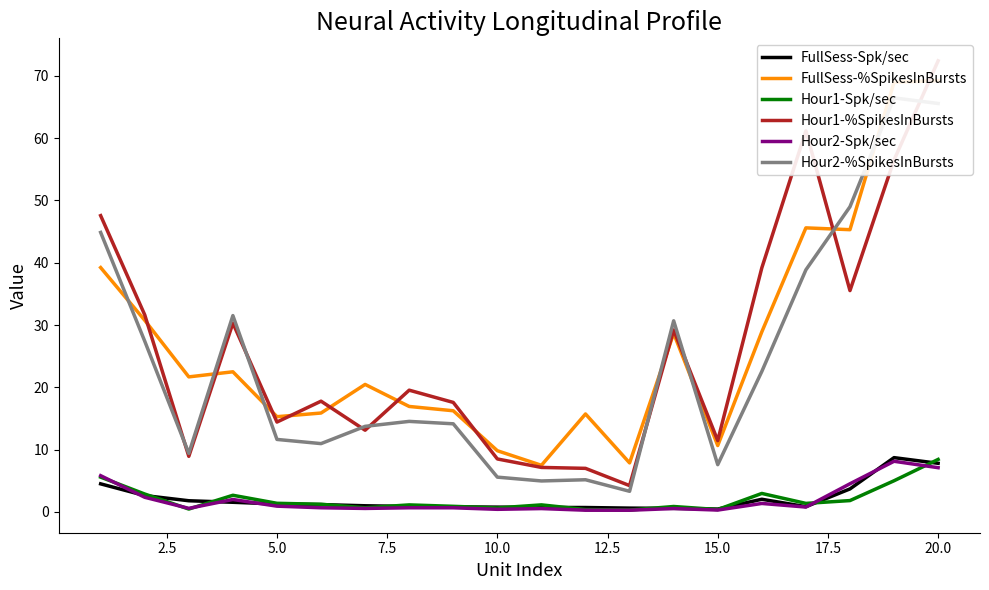

What is the difference between the maximum and minimum values in the Hour1-Spk/sec series?

8.1